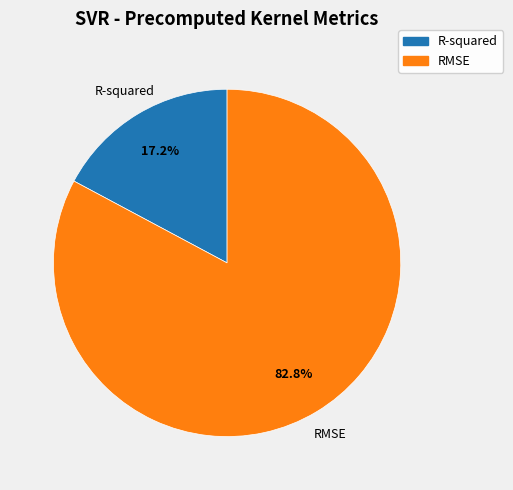

Does R-squared represent more than half of the total?

No